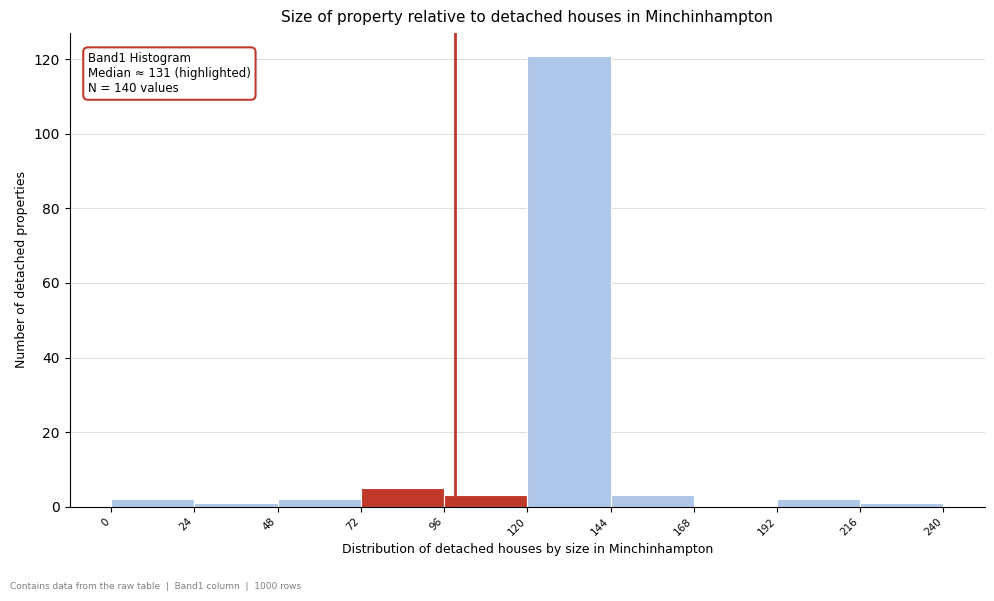

Over which range of the x-axis is the bar tallest?

120 to 144